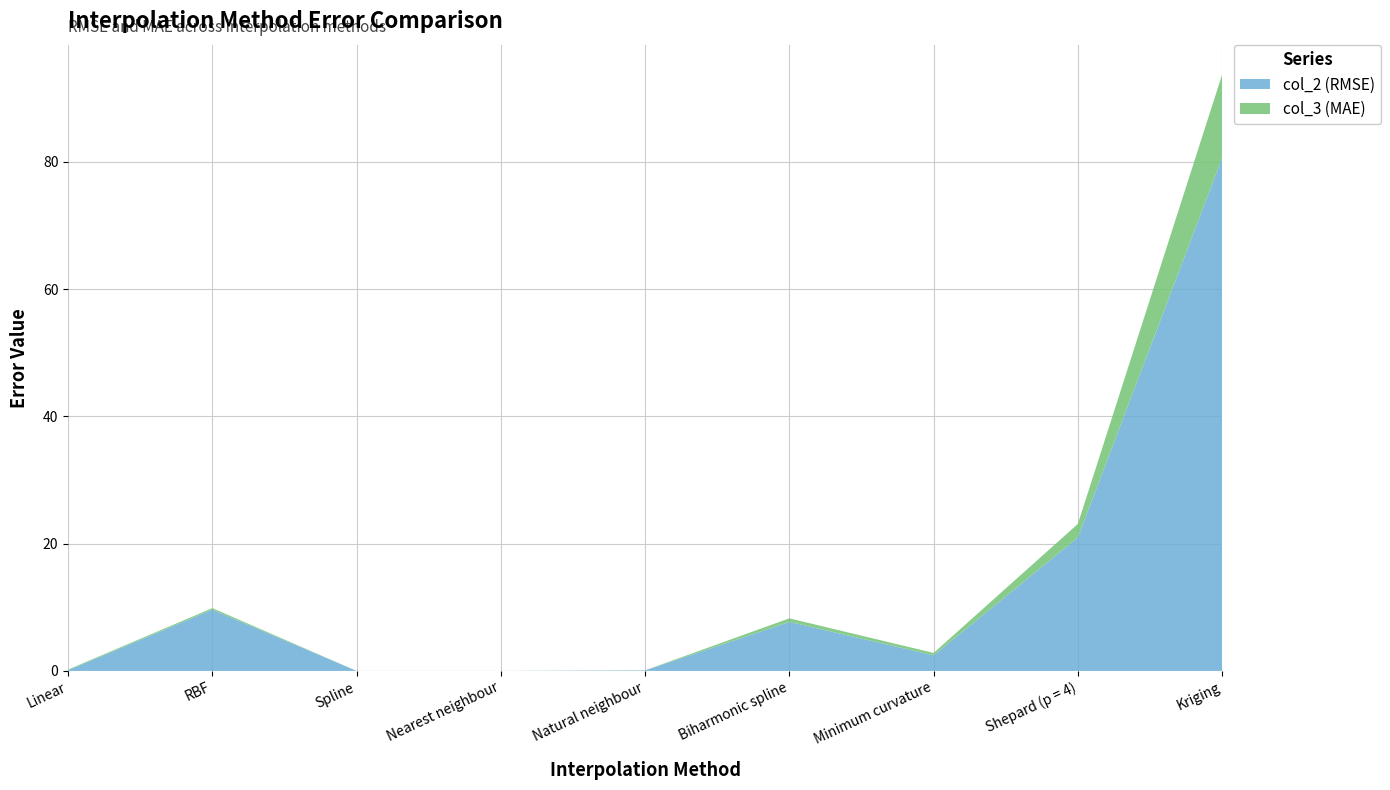

Reading left to right, extract all data points from this chart.

col_2 (RMSE): 0.1	9.6	0.0	0.0	0.1	7.7	2.5	21.0	80.7
col_3 (MAE): 0.1	0.2	0.0	0.0	0.0	0.6	0.4	2.1	13.1